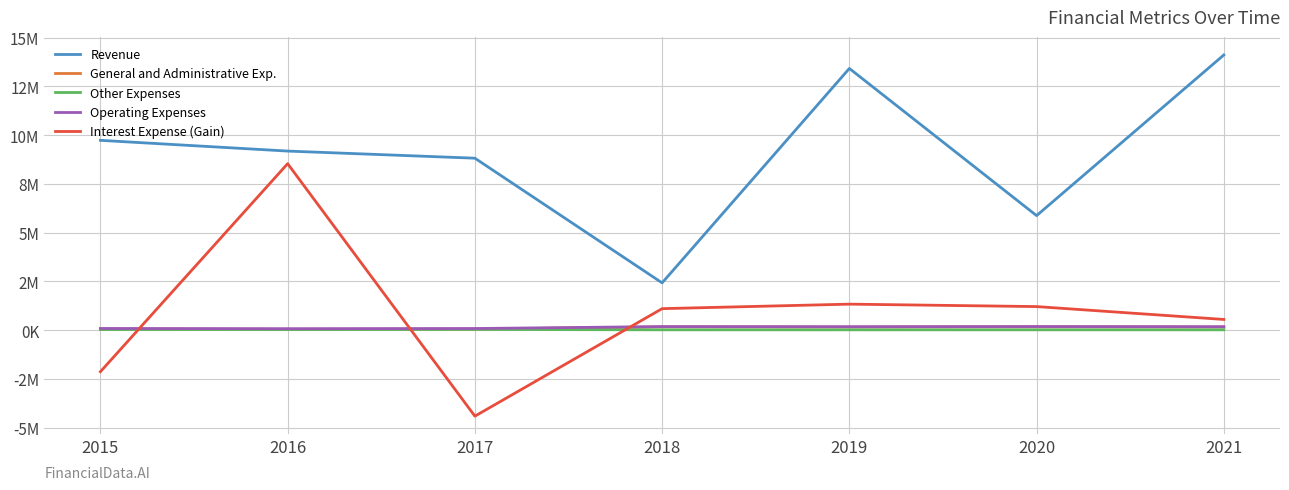

At which label is Revenue closest to 8264523?

2017